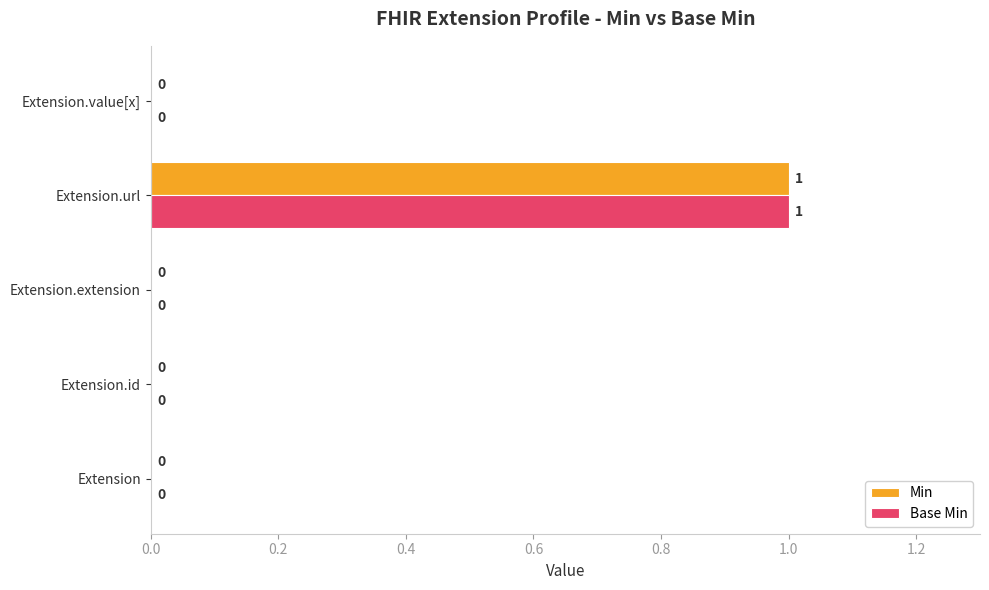

At which category is the sum across all series the highest?

Extension.url